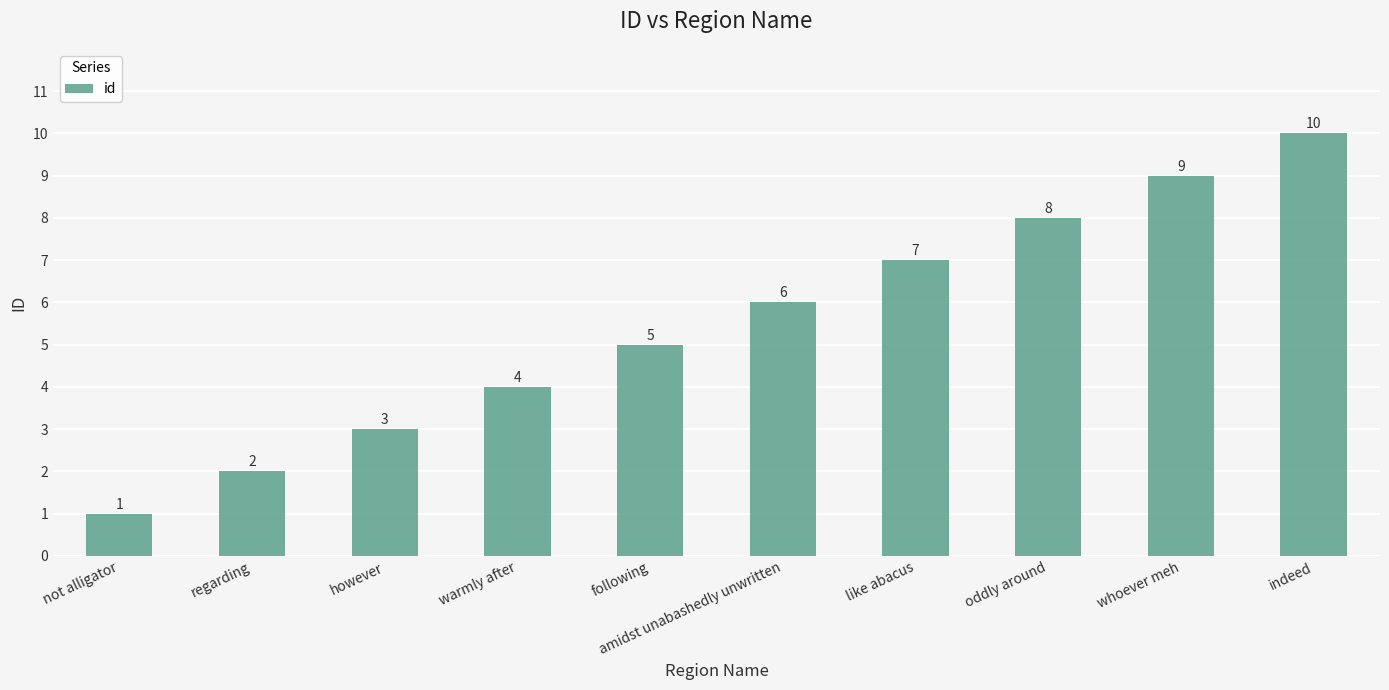

How many data points are less than 6?

5